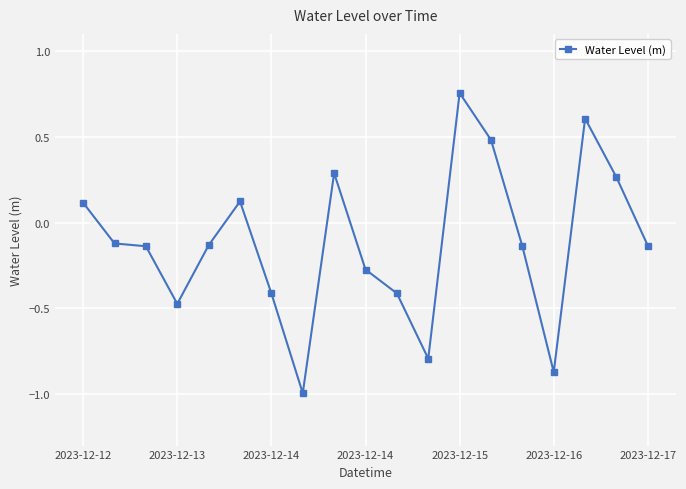

True or false: the data has more than 1 interior local peaks.

True